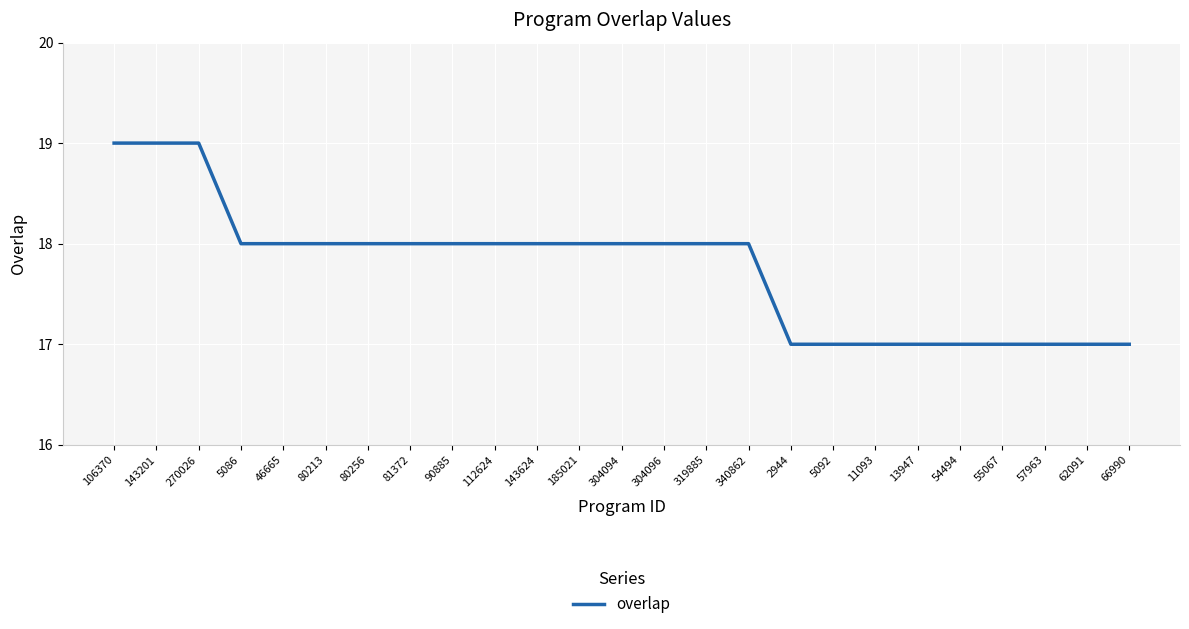

The chart shows a value of 18 at 46665. True or false?

True